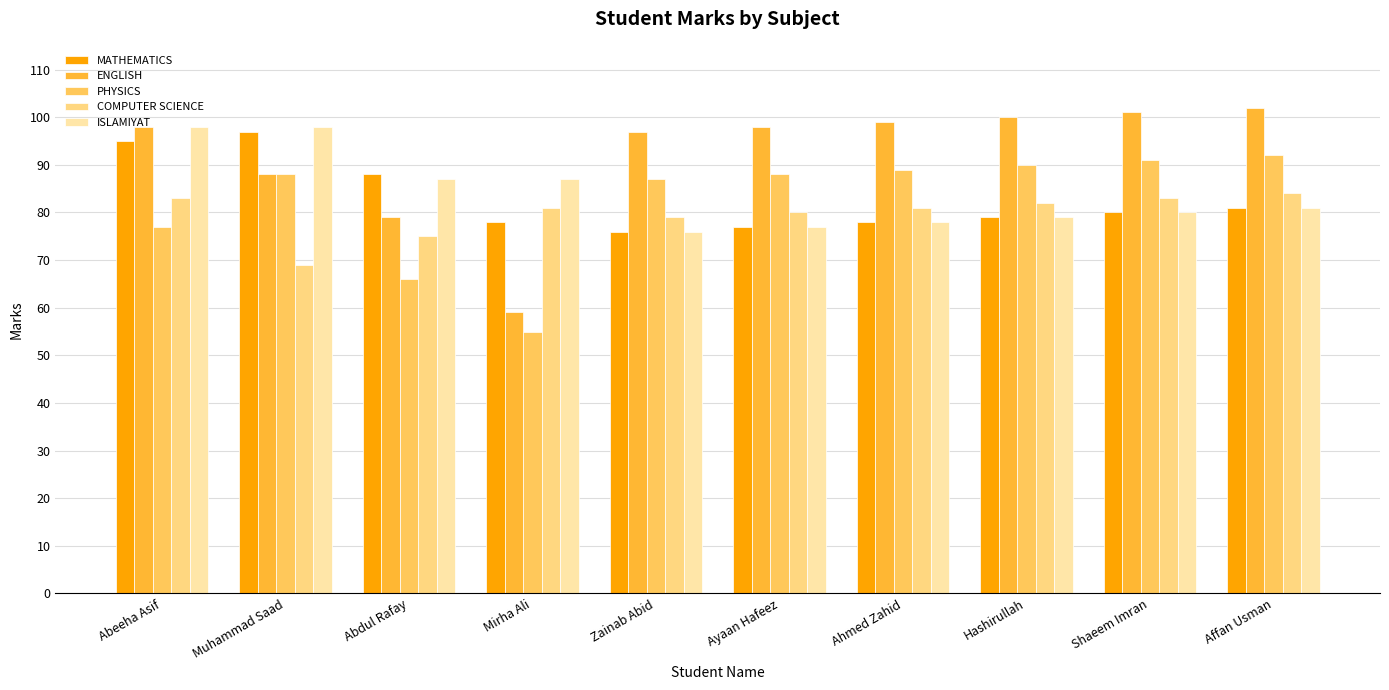

What is the minimum value shown in the chart?

55